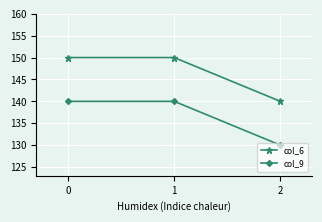

How many categories are shown in the chart?

3